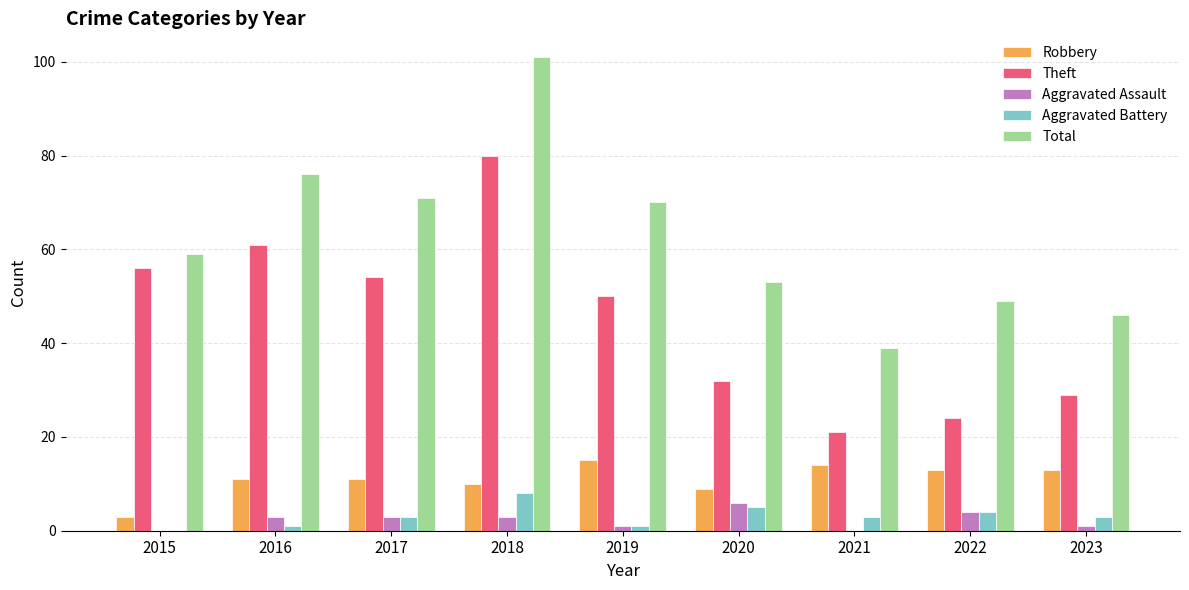

What is the greatest value displayed?

101